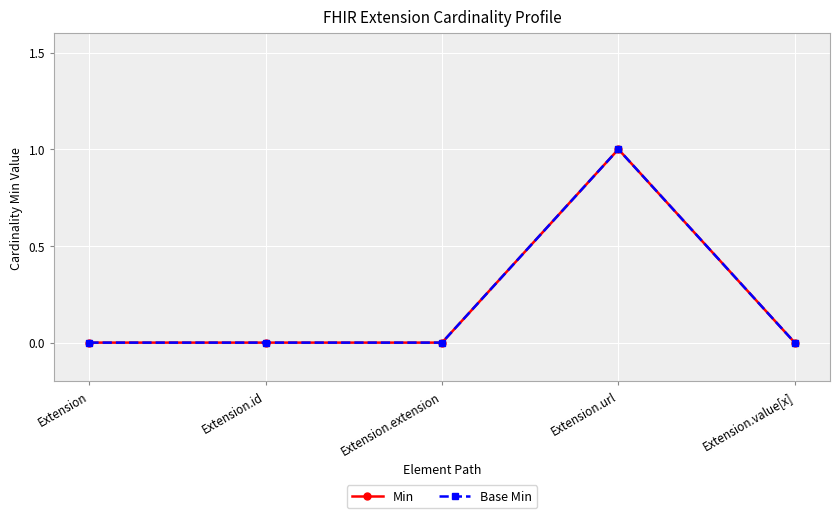

Is this an area chart (filled region under the line)?

No